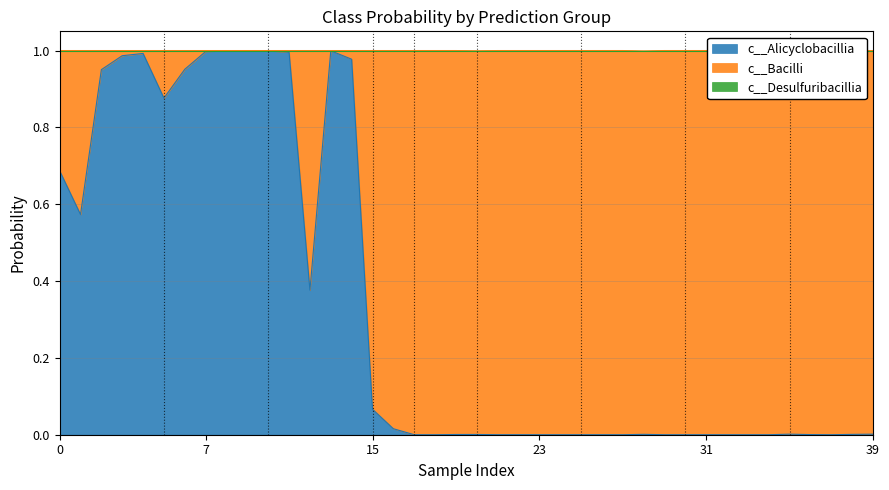

Which series has the largest range (max minus min)?

c__Alicyclobacillia